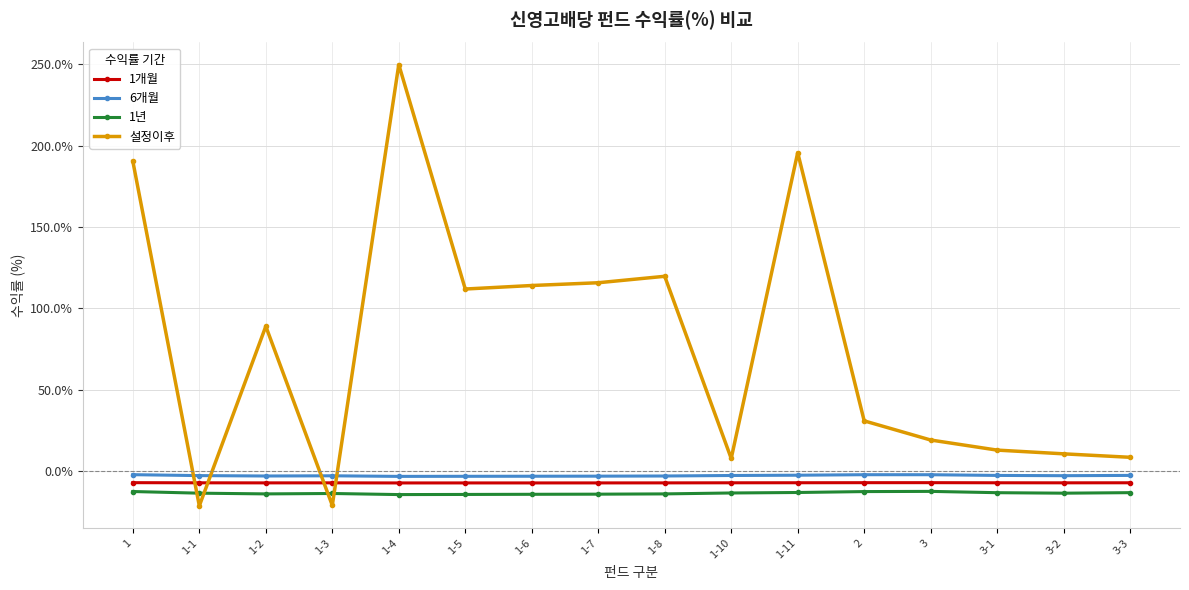

The value of 1개월 at 1-6 is -7.3. True or false?

True